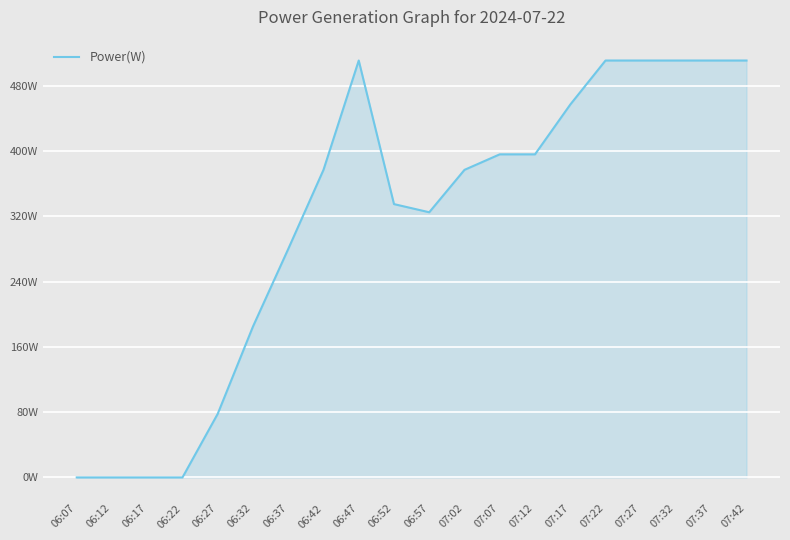

Count the number of data series in this chart.

1